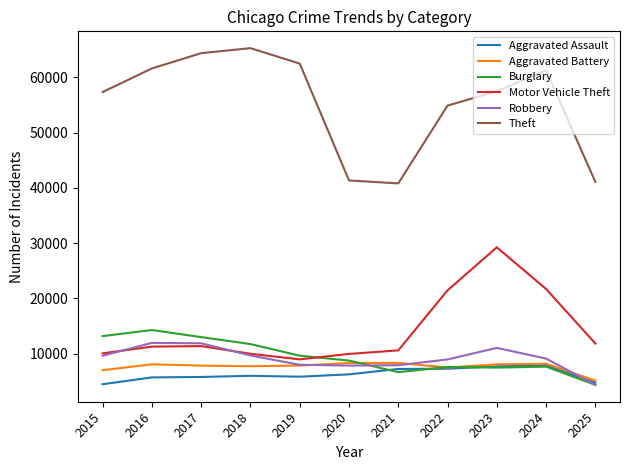

True or false: Motor Vehicle Theft and Theft intersect in this chart.

False